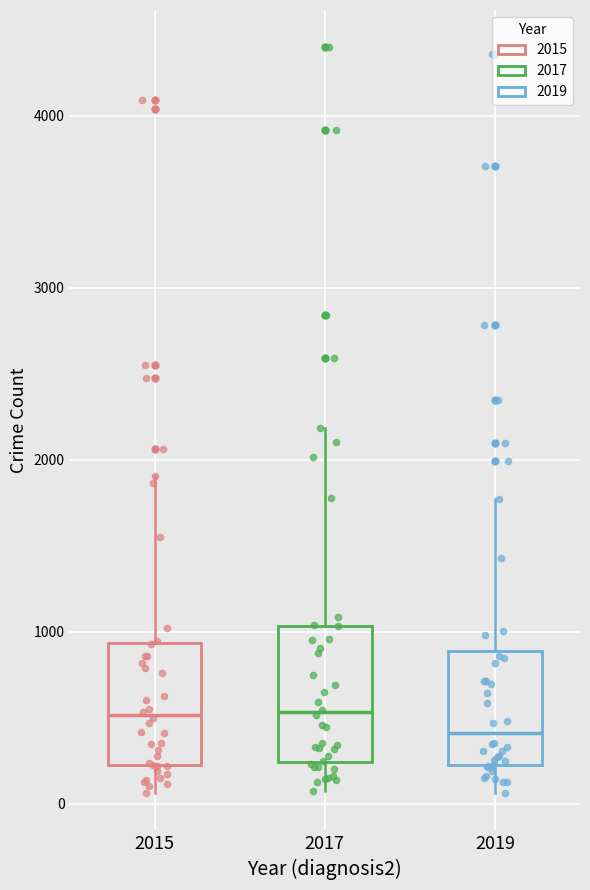

Which box has the lowest median line?

2019